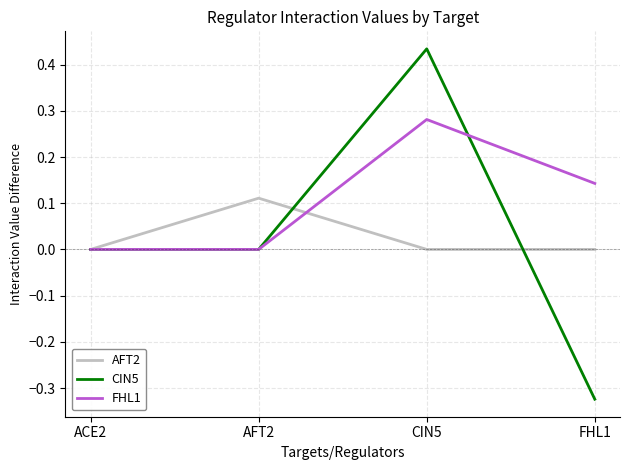

Which label corresponds to the smallest value in the chart?

FHL1